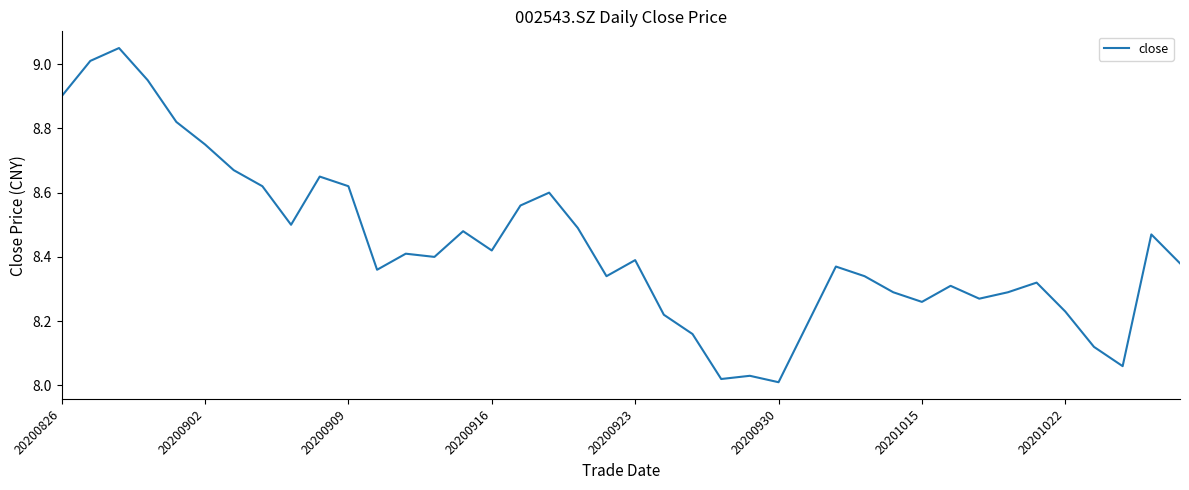

What is the maximum value shown in the chart?

9.1